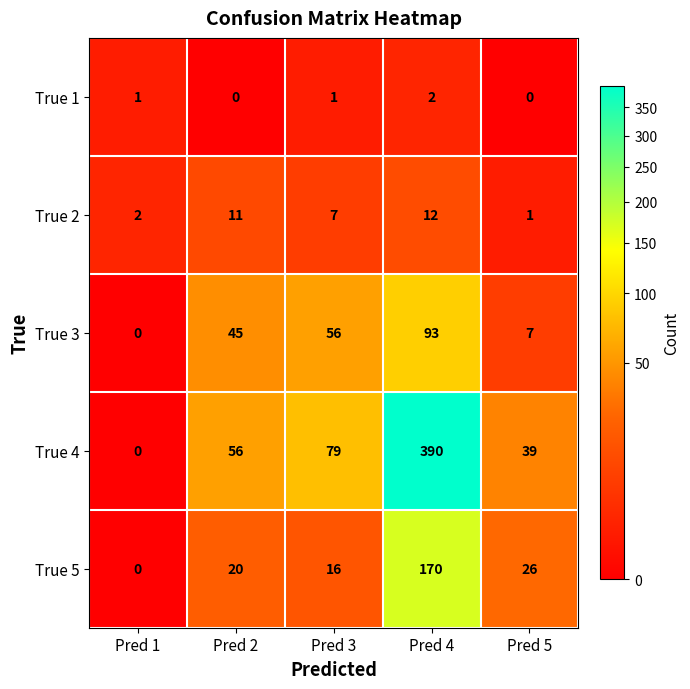

Is it true that True 5 equals 0 at Pred 1?

True